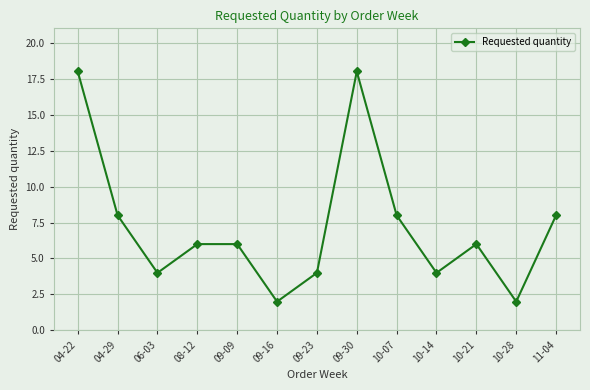

What is the difference between the values at 09-23 and 09-09?

2